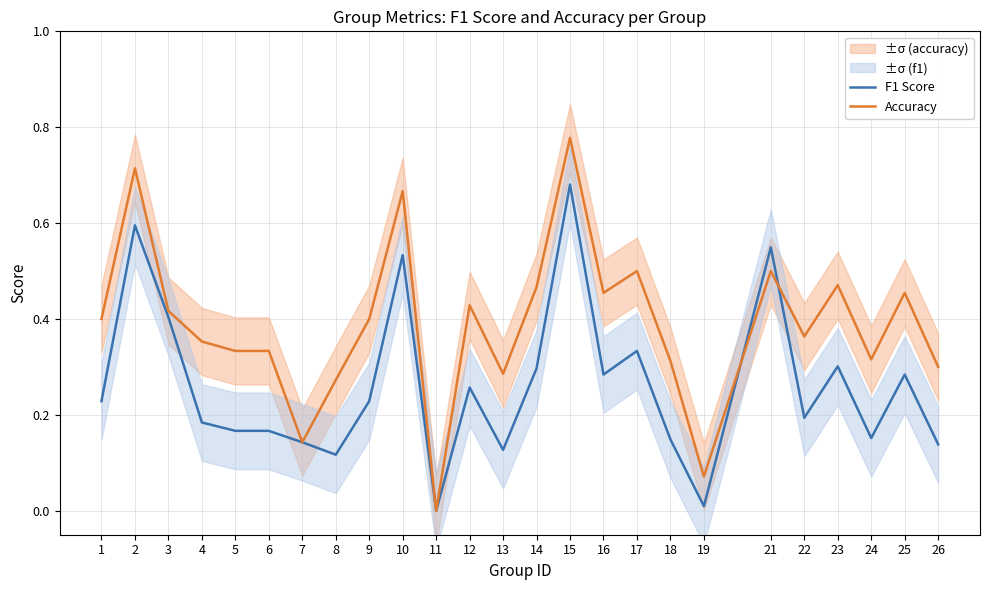

The value of F1 Score at 22 is 0.1. True or false?

False